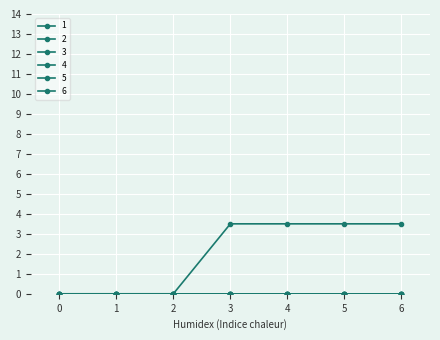

True or false: 2 and 5 intersect in this chart.

False